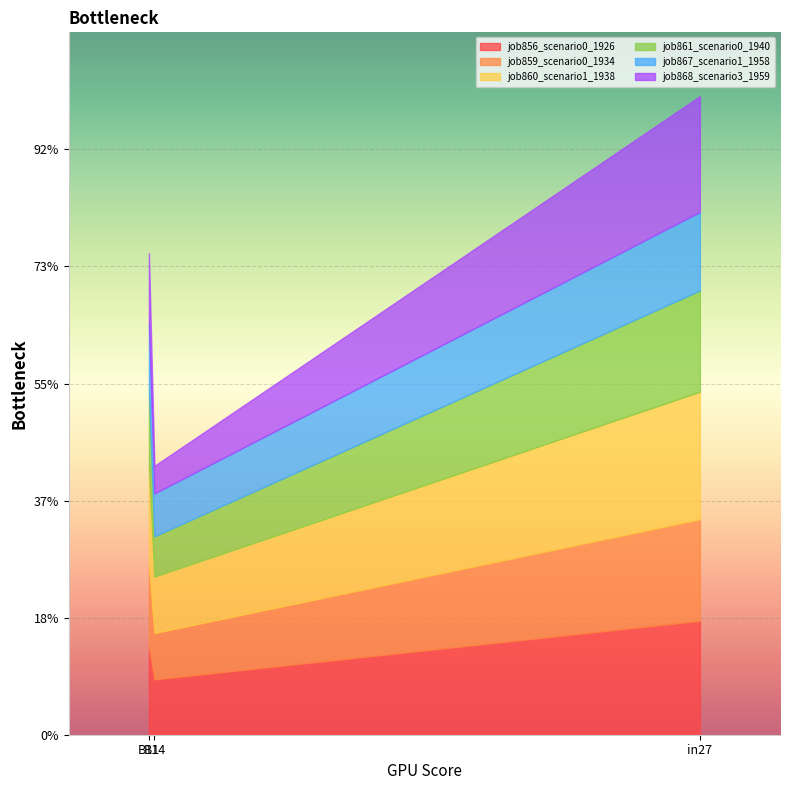

Count the number of categories in the chart.

3